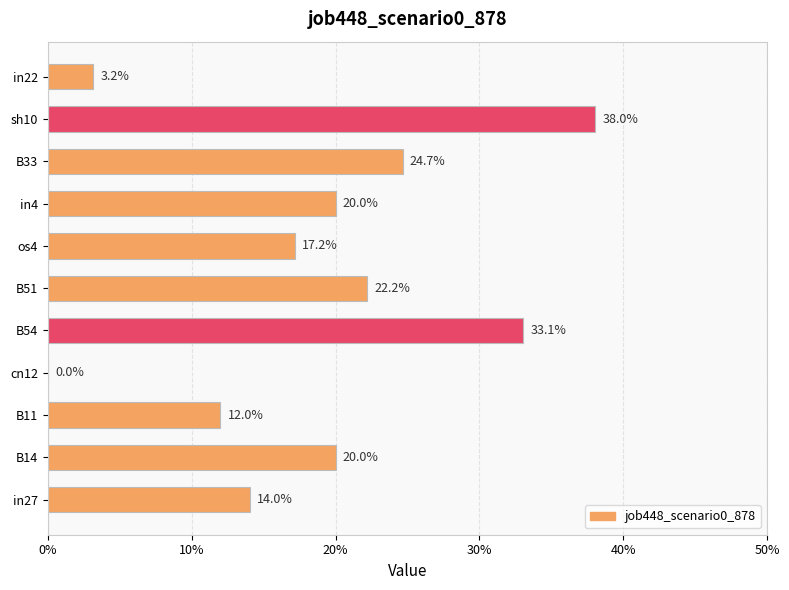

How many categories are shown in the chart?

11